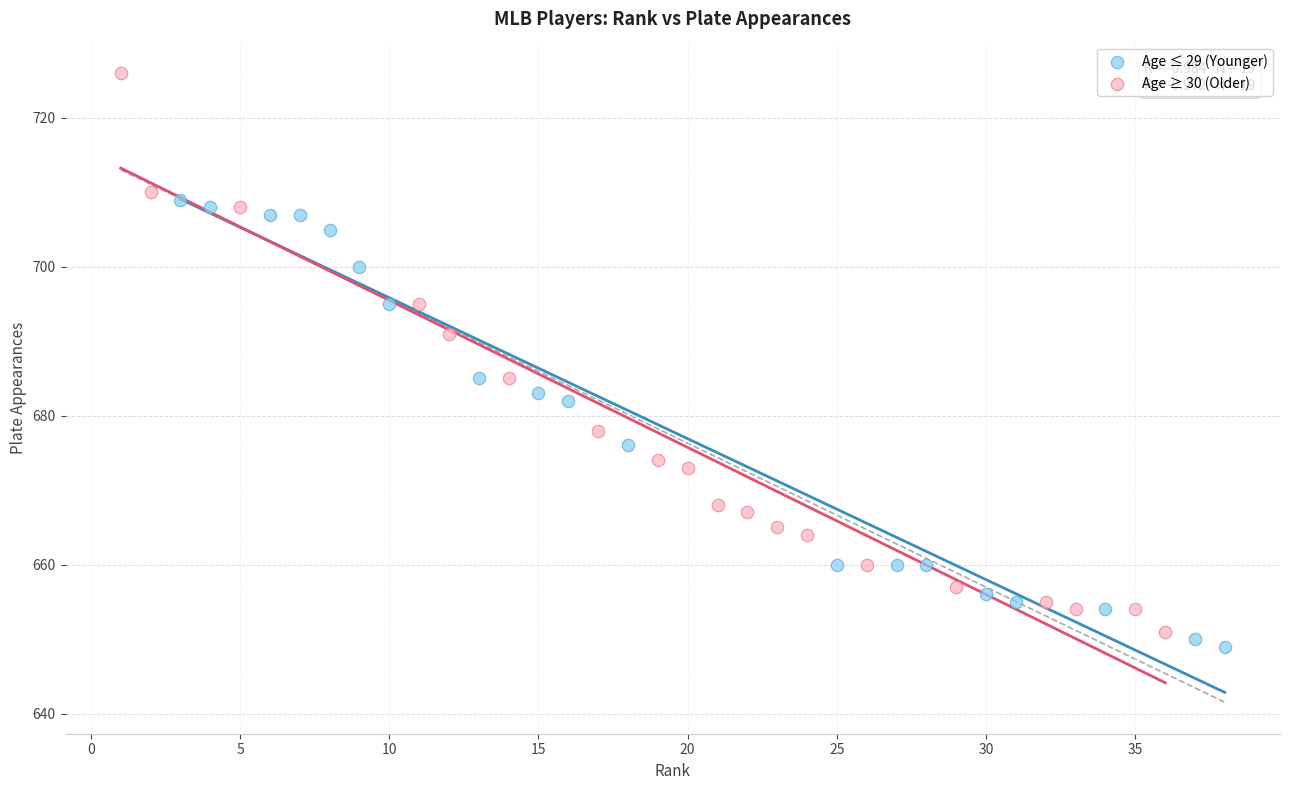

Which series contains the highest Y value?

Age ≥ 30 (Older)